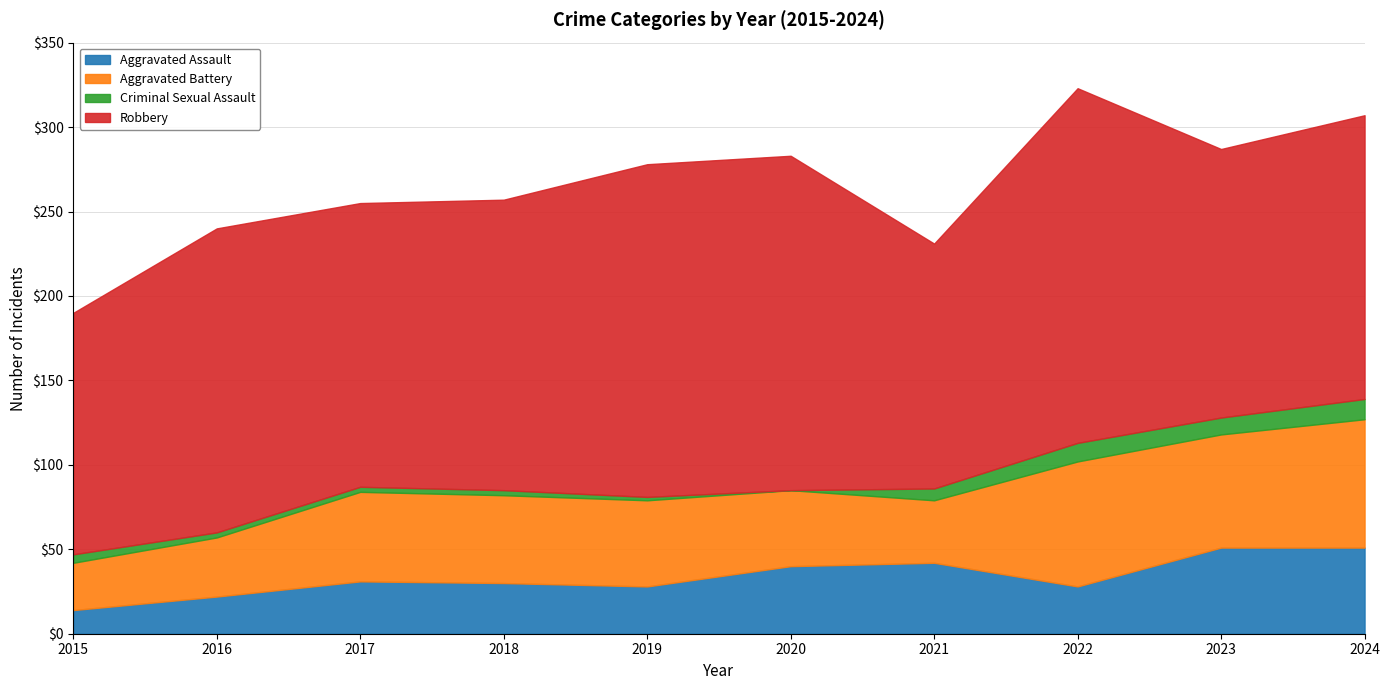

What is the difference between the highest and lowest values at 2024?

156